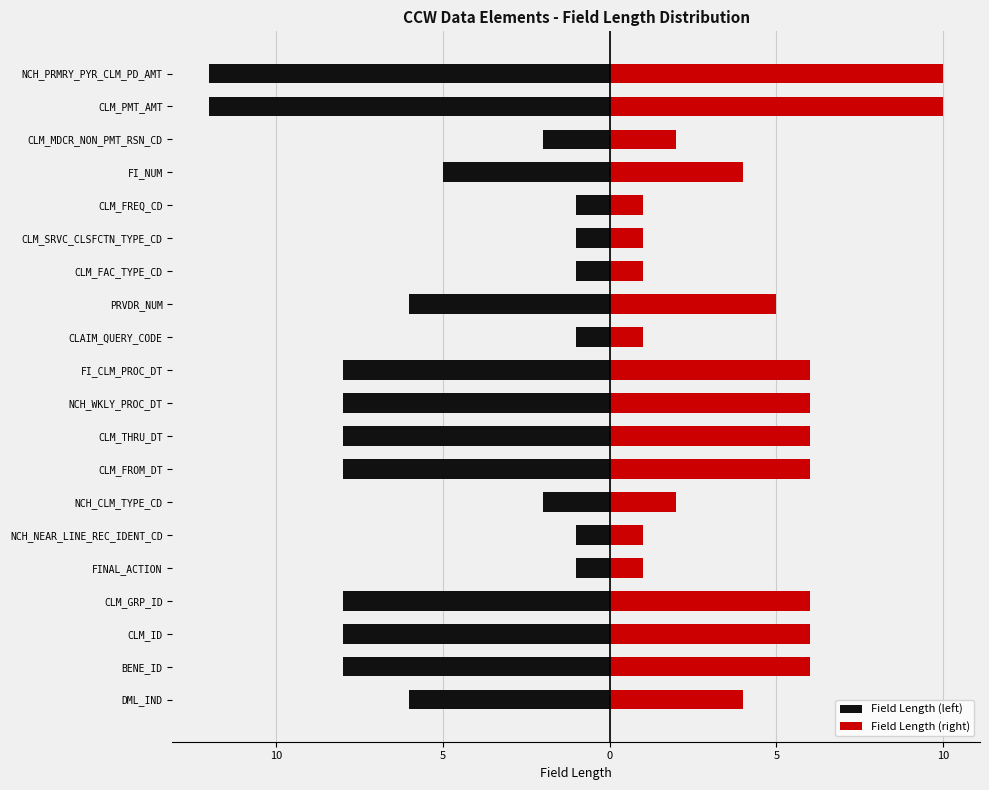

What is the value of the Field Length (right) bar at the 3rd from the left?

6